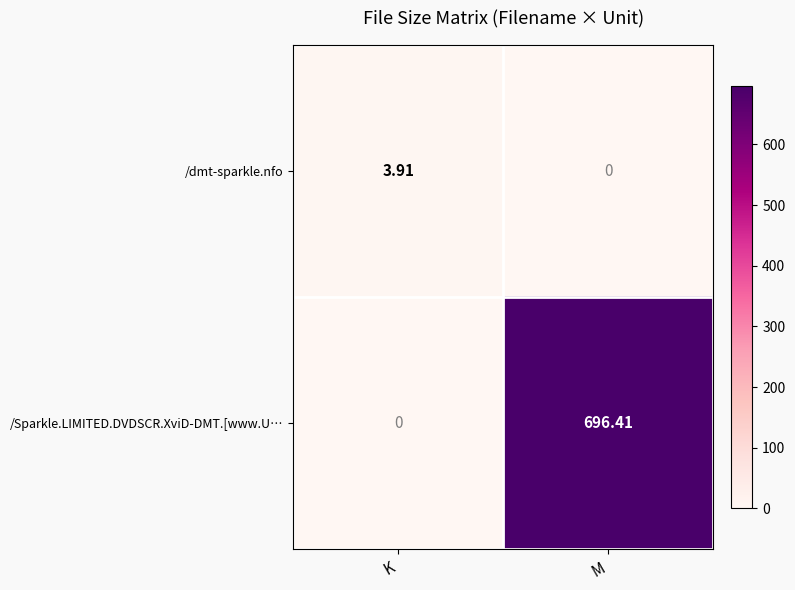

Which series has the widest spread of values?

/Sparkle.LIMITED.DVDSCR.XviD-DMT.[www.U…